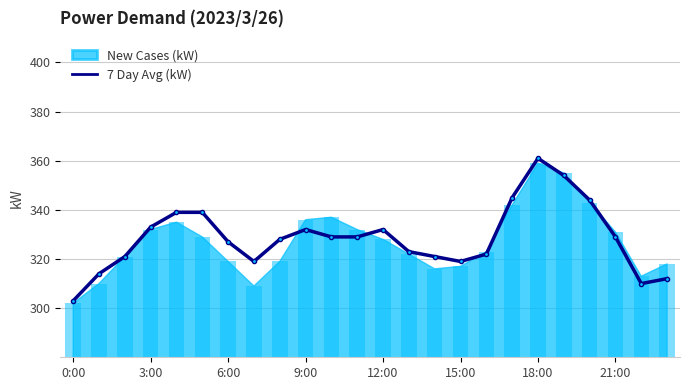

True or false: 7 Day Avg (kW) has a value of 445 at 15:00.

False